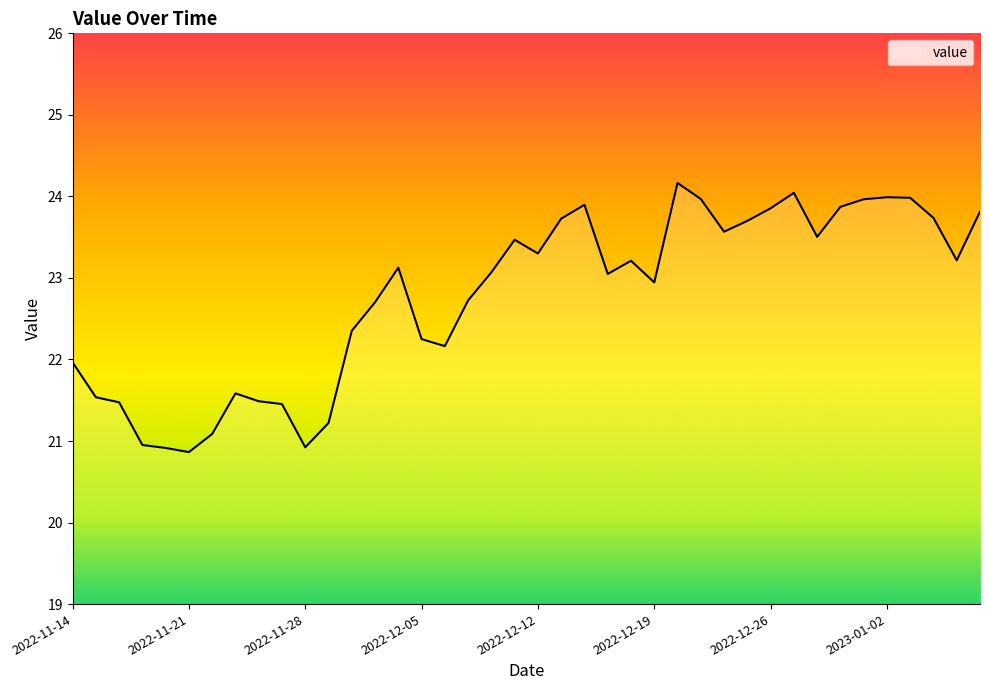

What is the difference between the maximum and minimum values?

3.3